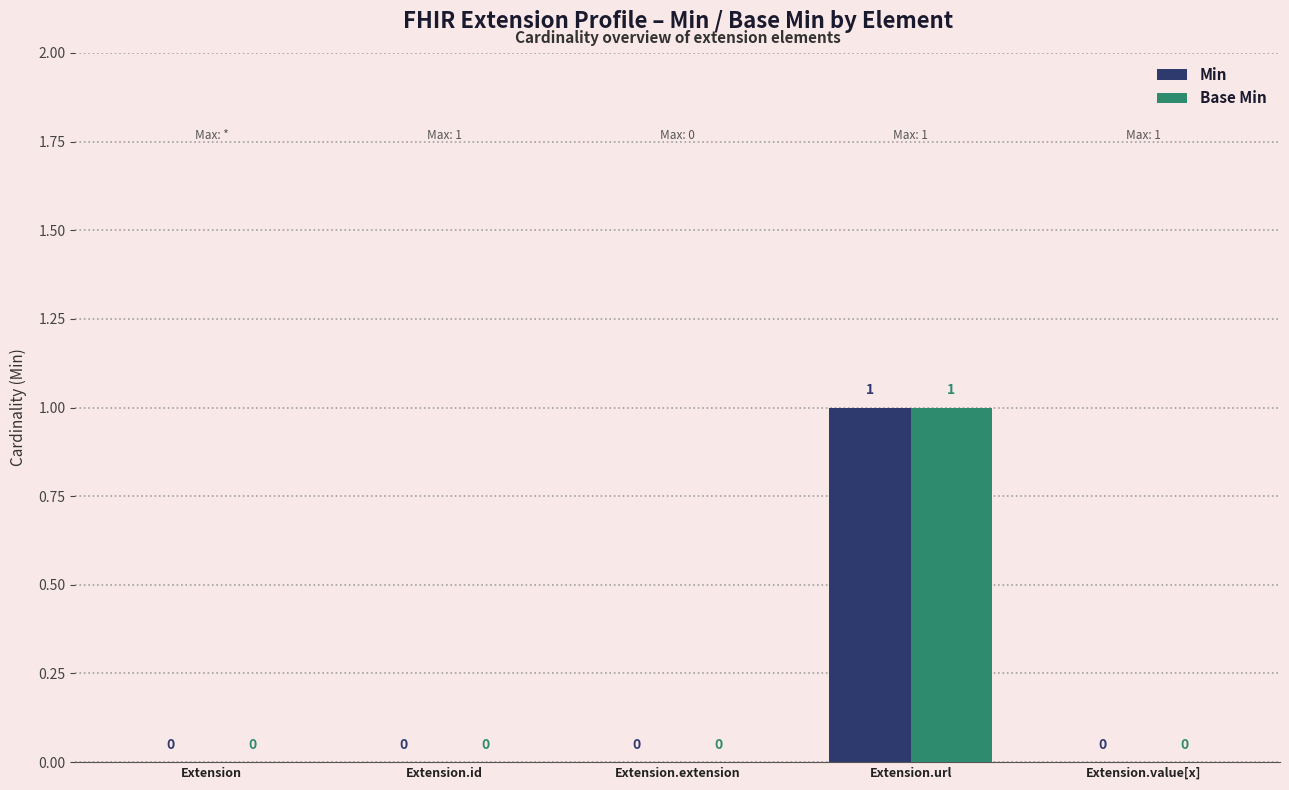

Reading left to right, what are all the values shown in this chart?

Min: Extension=0	Extension.id=0	Extension.extension=0	Extension.url=1	Extension.value[x]=0
Base Min: Extension=0	Extension.id=0	Extension.extension=0	Extension.url=1	Extension.value[x]=0